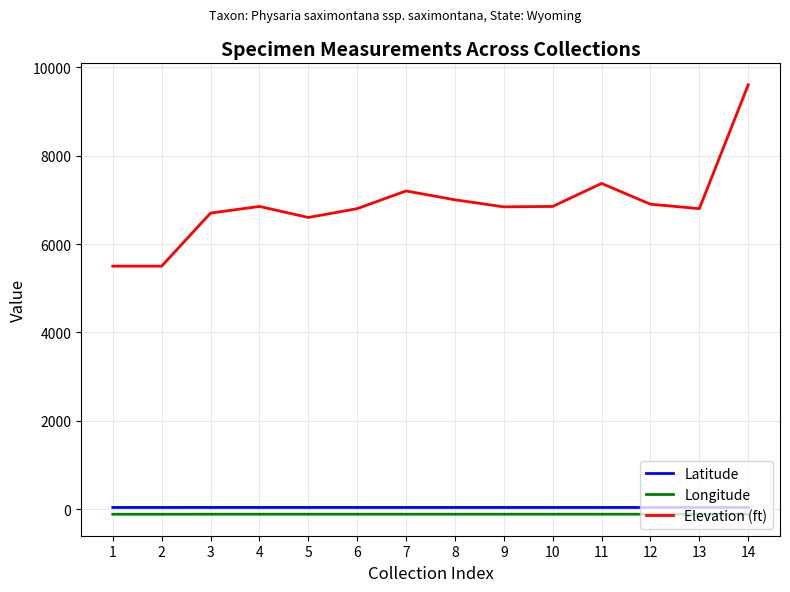

At 7, list the series in order from smallest to largest.

Longitude, Latitude, Elevation (ft)